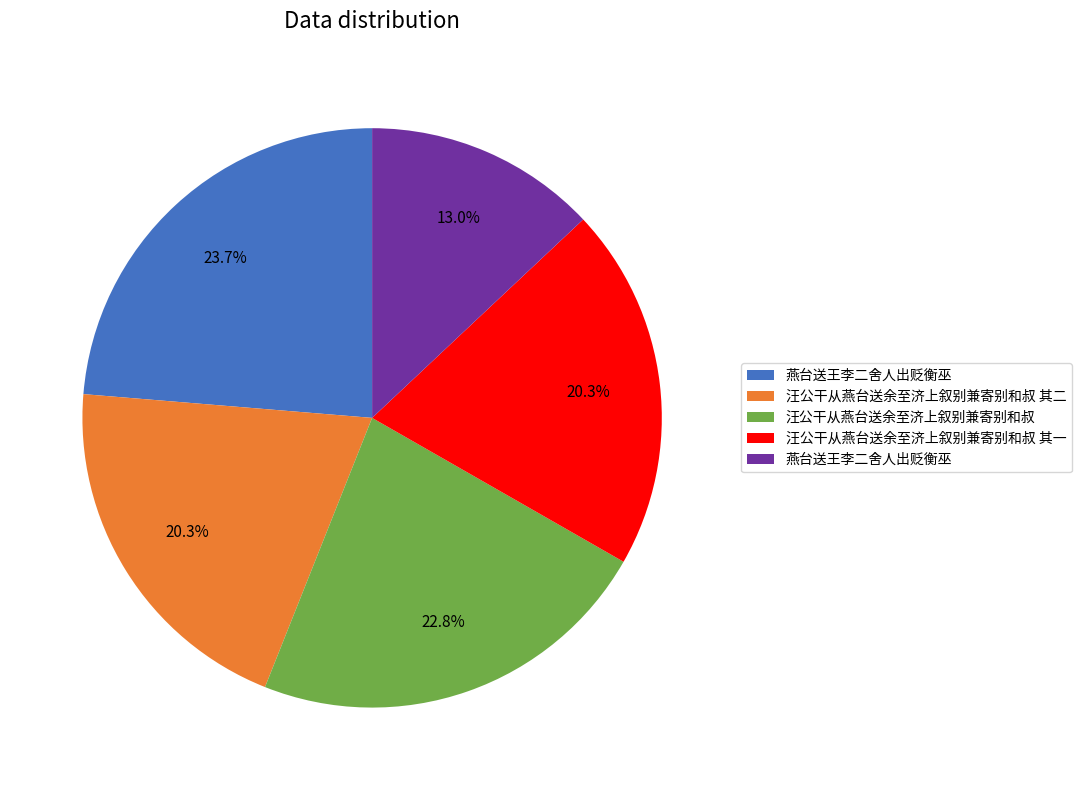

Is there any slice that represents more than half of the pie?

No